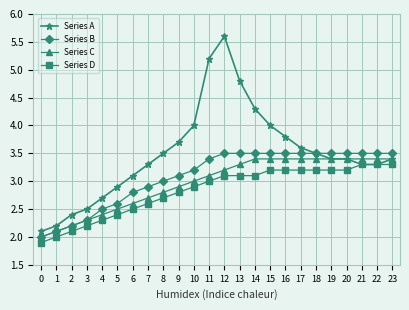

What is the total value across all series at 21?

13.5